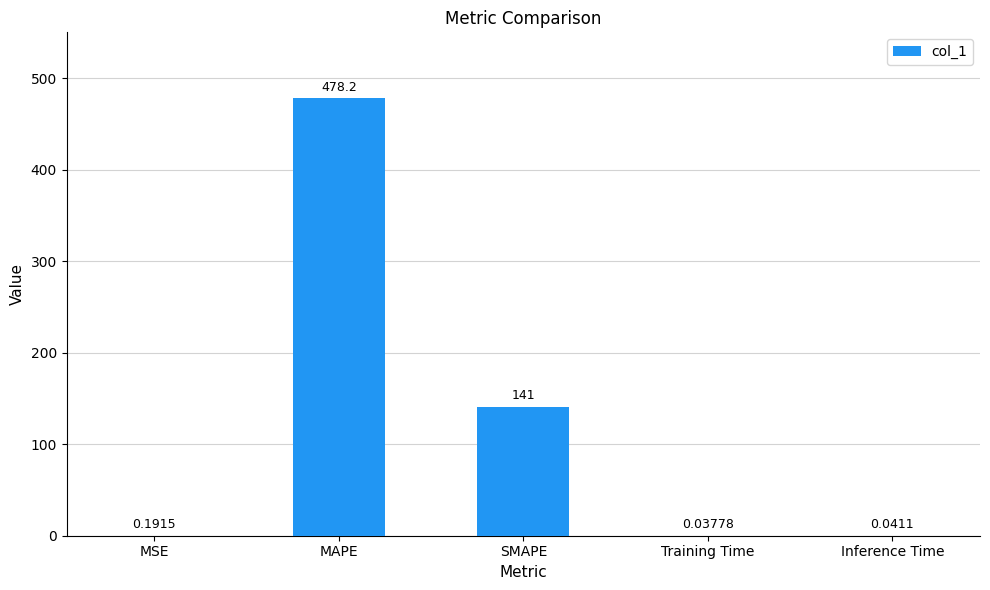

At which label is the value closest to 239?

SMAPE